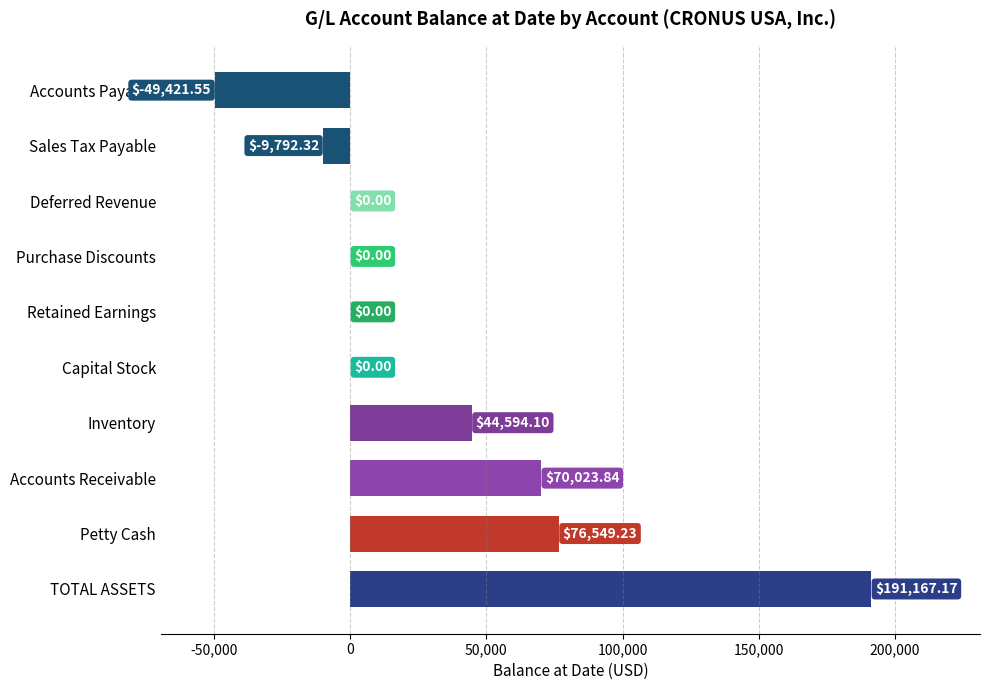

What is the sum of all values?

323120.5